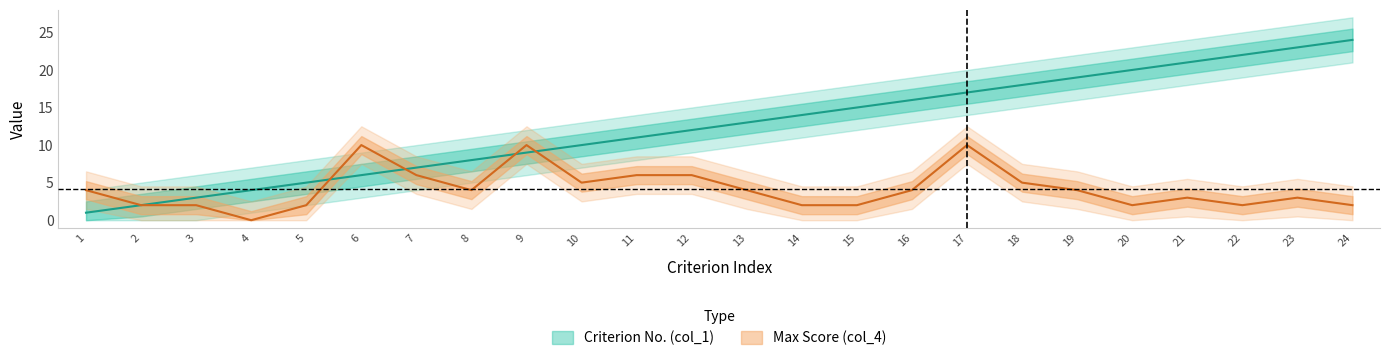

List the series in order of their peak value, lowest first.

col_4, col_1